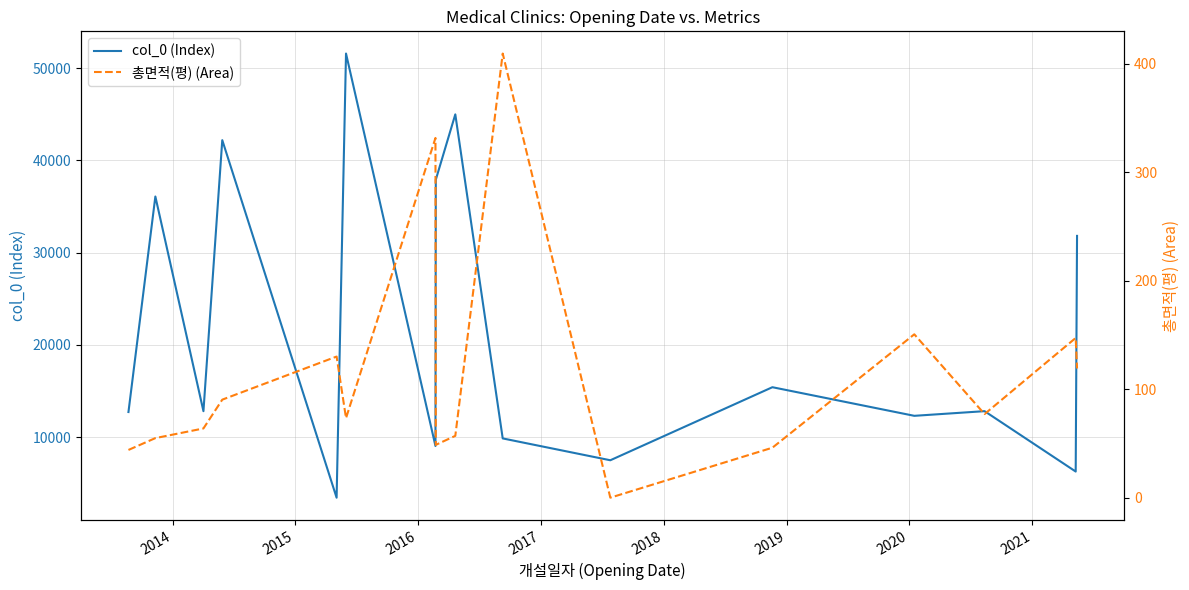

What is the maximum value for col_0 (Index)?

51591